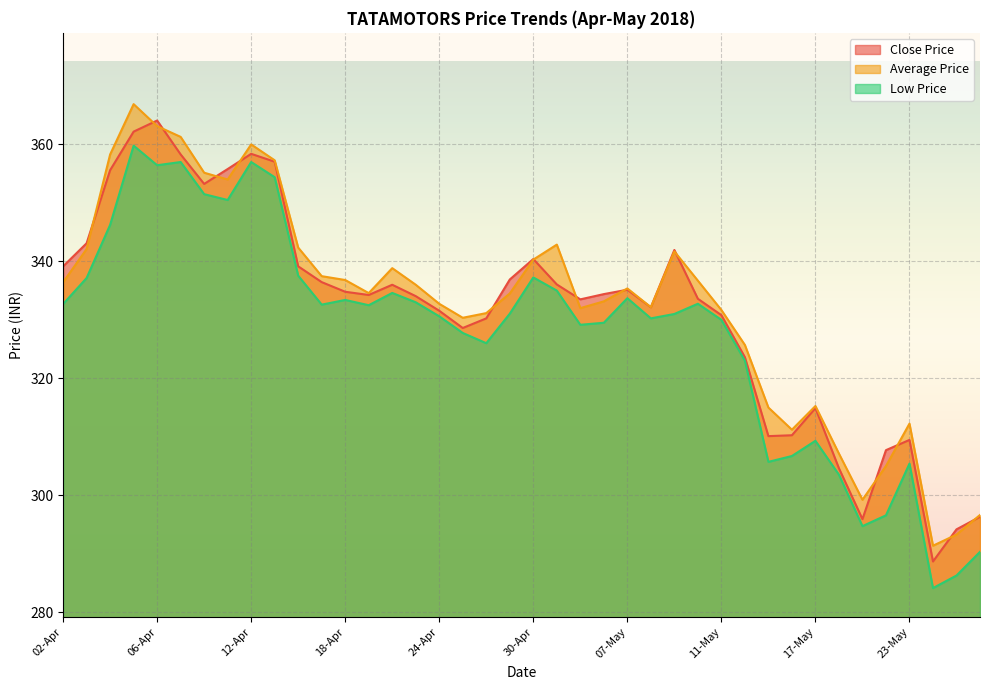

Reading left to right, what are all the values shown in this chart?

Close Price: 339.1	343.1	355.6	362.2	364.1	358.3	353.2	355.8	358.4	357.1	339.1	336.4	334.8	334.2	336.0	334.1	331.6	328.6	330.2	336.9	340.4	336.1	333.5	334.4	335.1	332.1	341.9	333.6	330.8	323.6	310.1	310.2	314.9	304.6	295.9	307.7	309.4	288.6	294.1	296.3
Average Price: 336.4	342.1	358.3	366.9	363.1	361.3	355.2	354.0	360.0	357.3	342.4	337.5	336.8	334.6	338.8	336.0	332.7	330.4	331.1	334.5	340.3	342.9	332.0	333.2	335.4	332.2	341.7	336.7	331.7	325.7	315.0	311.2	315.2	307.1	299.2	305.0	312.2	291.4	293.2	296.6
Low Price: 332.7	337.1	346.2	359.8	356.4	357.0	351.5	350.5	357.0	354.4	337.6	332.6	333.4	332.5	334.6	333.0	330.6	327.8	326.0	331.1	337.2	335.0	329.1	329.5	333.7	330.2	331.0	332.8	330.0	323.0	305.7	306.7	309.3	303.5	294.7	296.6	305.4	284.1	286.2	290.3